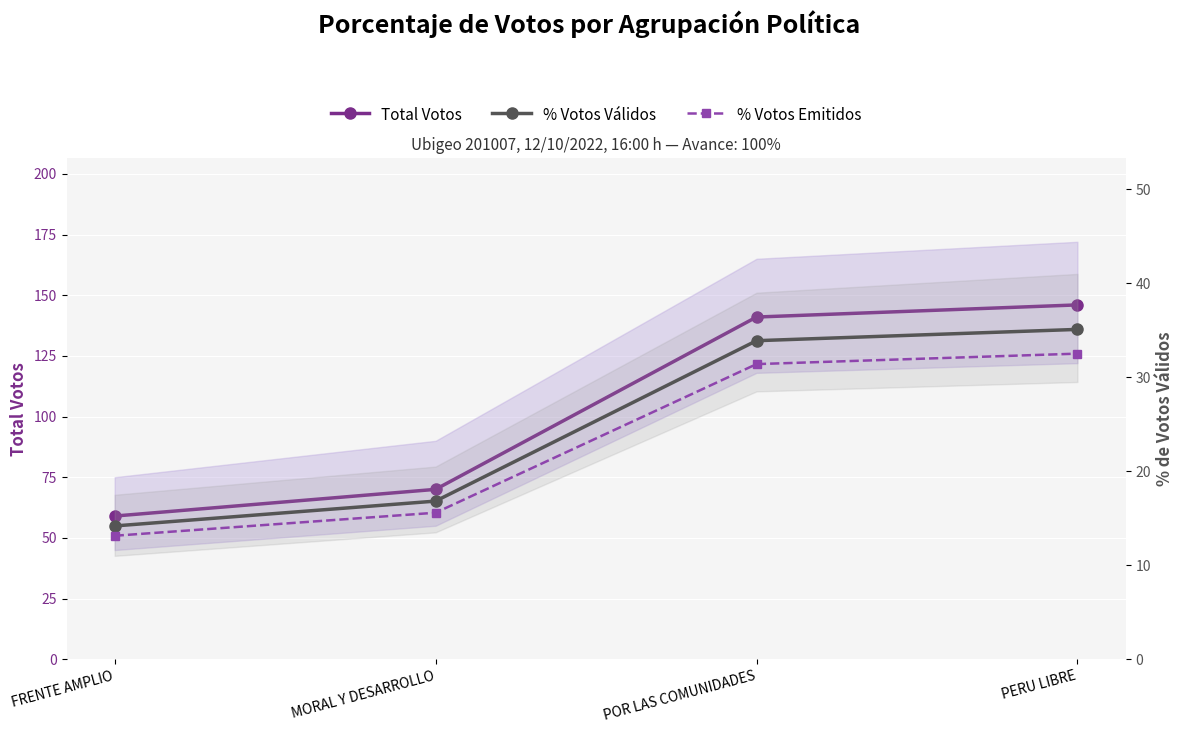

Which series has the largest total across all categories?

Total Votos